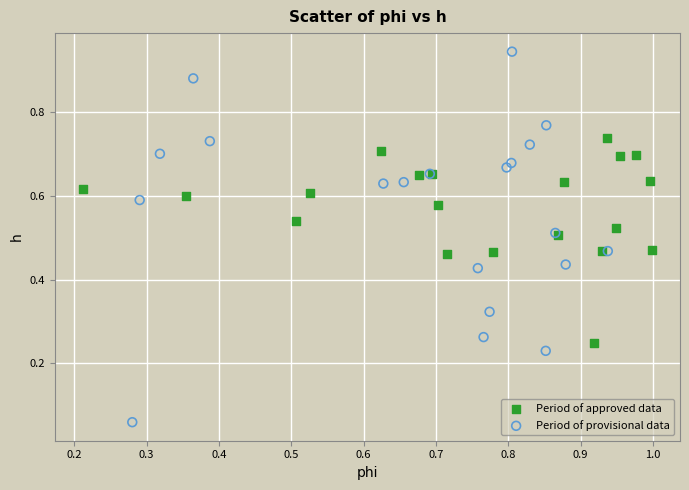

Which series has the widest spread of Y values?

Period of provisional data